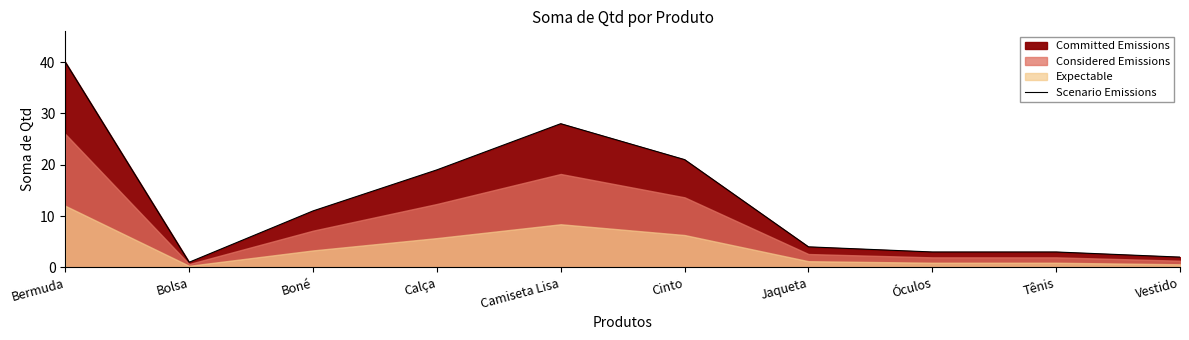

Count the number of categories in the chart.

10